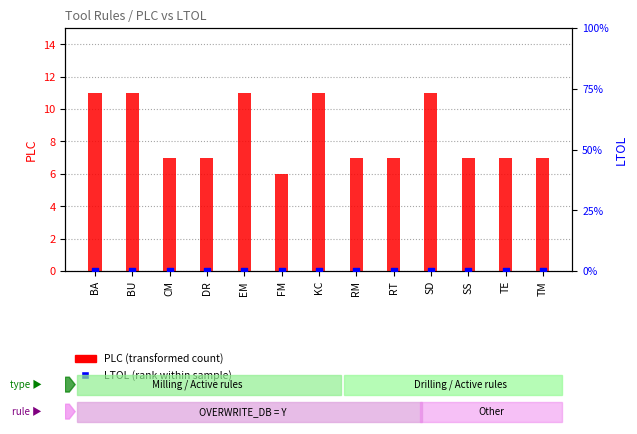

Which series has the largest total across all categories?

PLC